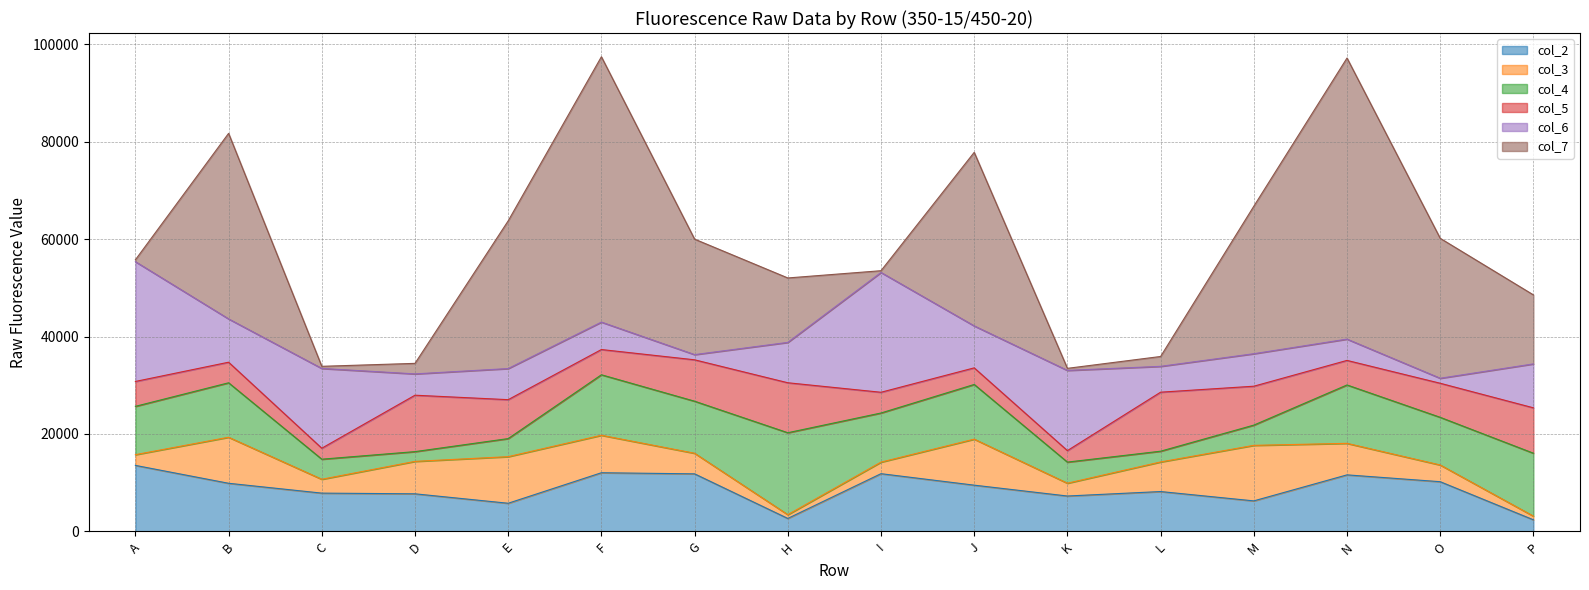

How many series are shown in this chart?

6